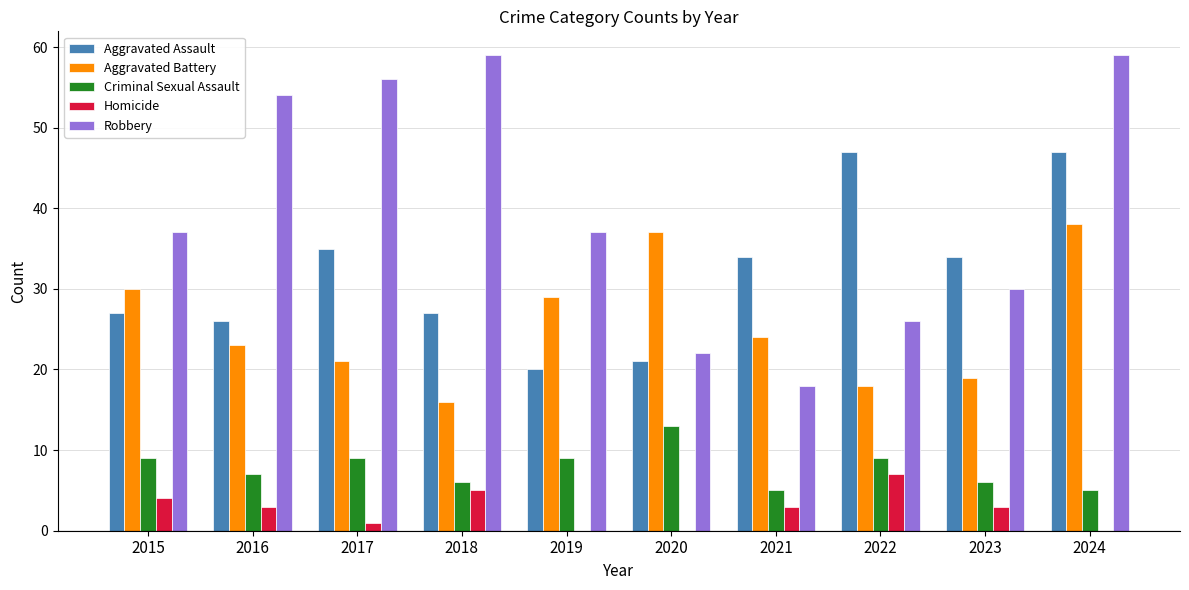

Is it true that Robbery equals 22 at 2020?

True